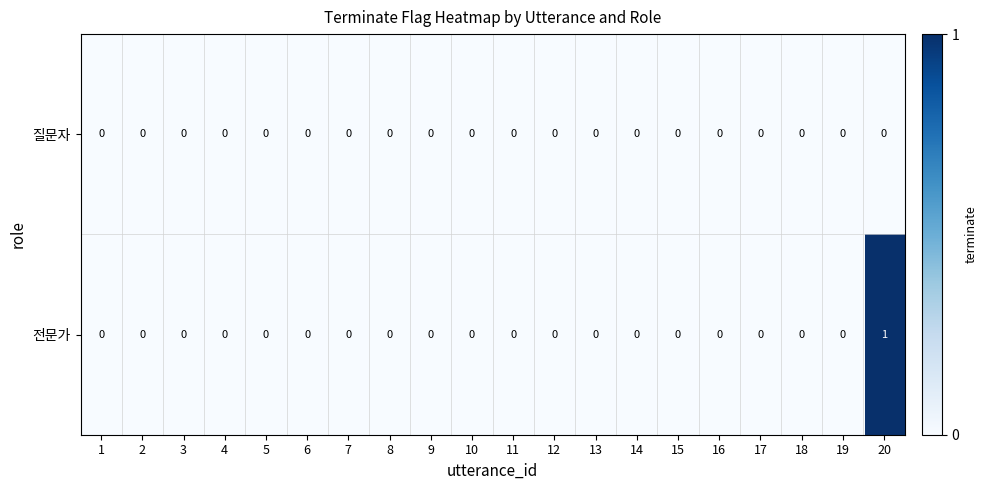

List the series in order of their overall mean, highest first.

전문가, 질문자